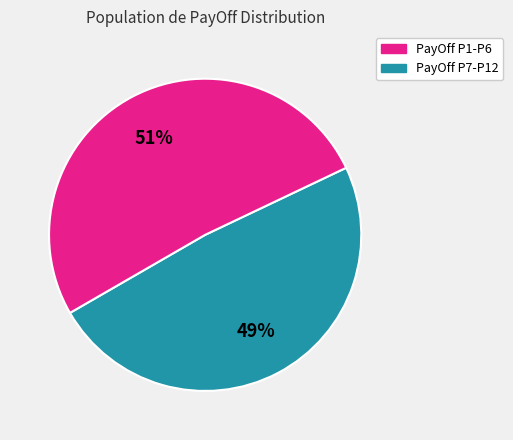

To the nearest percent, what is the average slice percentage?

50%